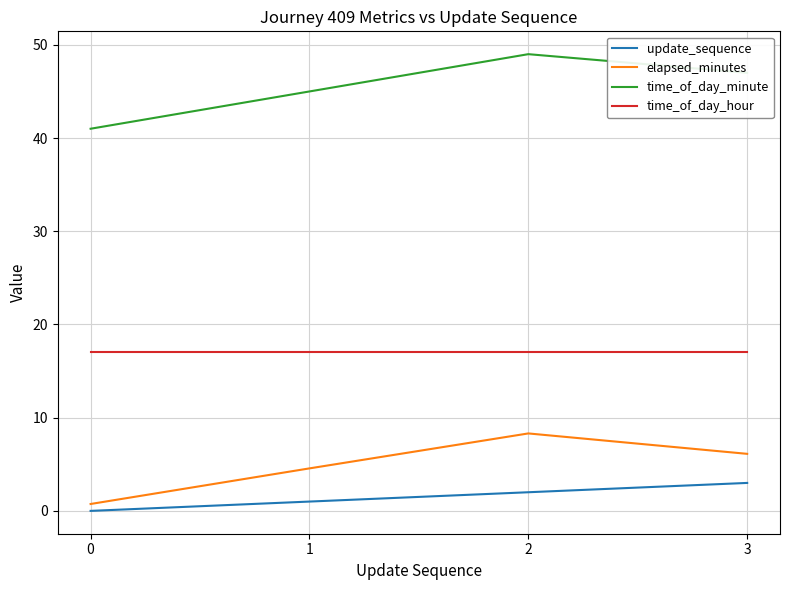

The time_of_day_hour series shows 9.5 at 2. True or false?

False